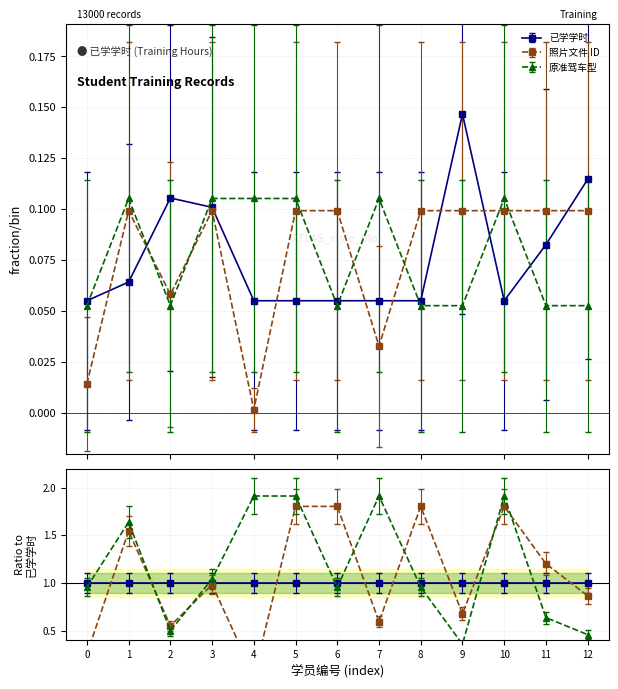

Which series has the widest spread of values?

照片文件 ID